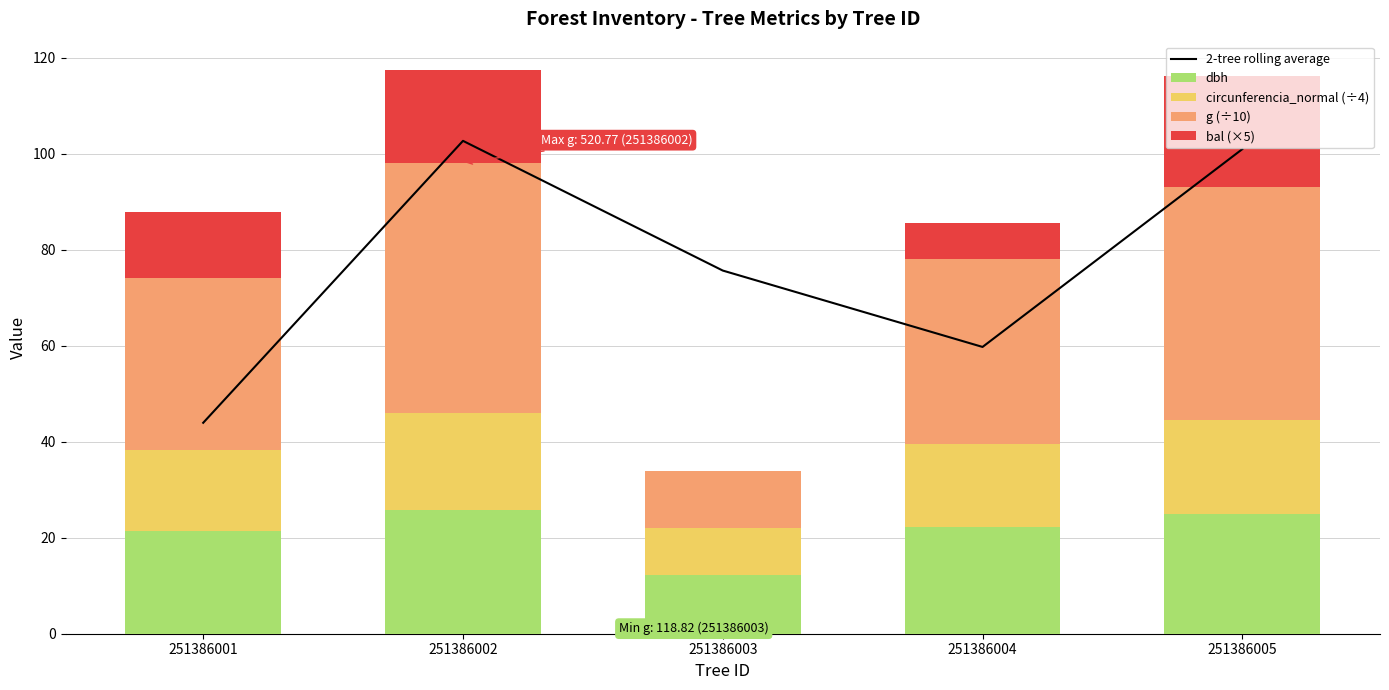

True or false: circunferencia_normal (÷4) has a value of 13.0 at 251386003.

False